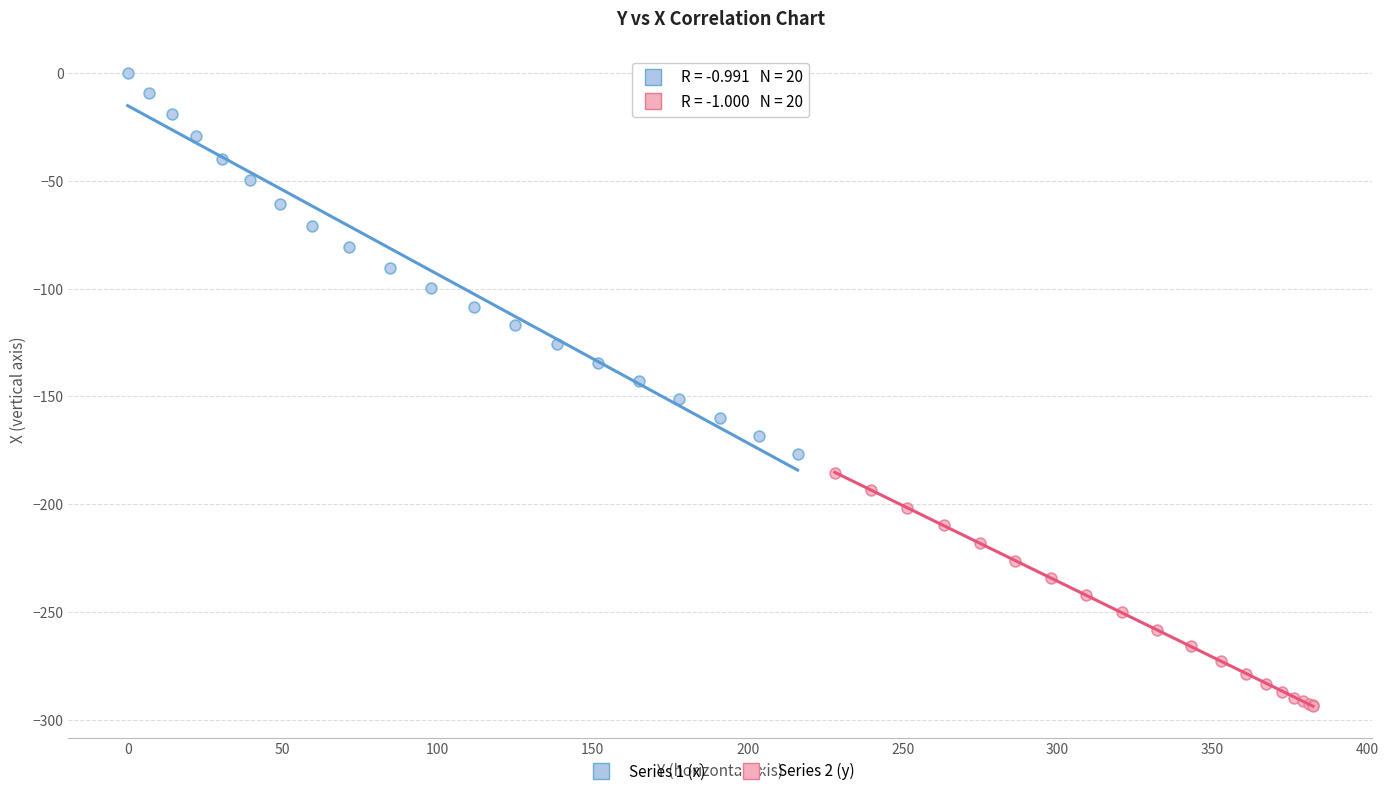

Which series reaches the minimum Y coordinate?

Series 2 (y)